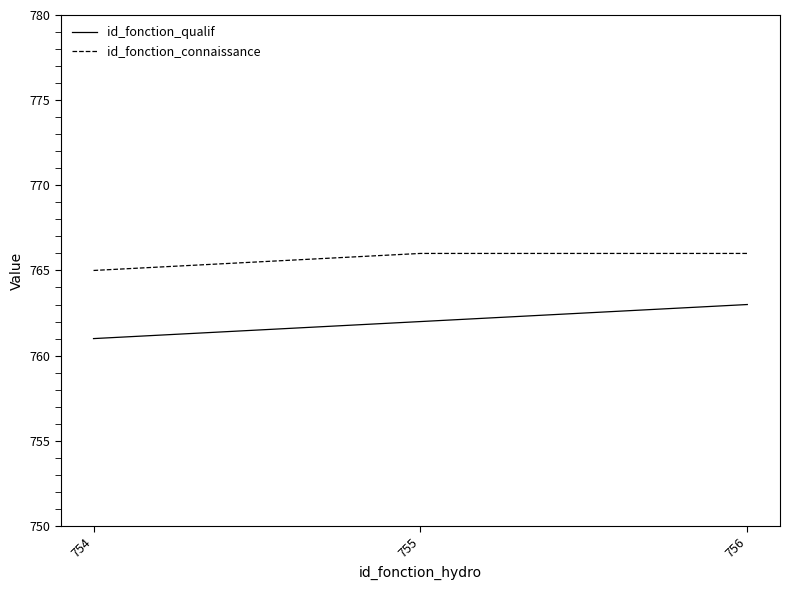

What is the sum of all id_fonction_qualif values?

2286